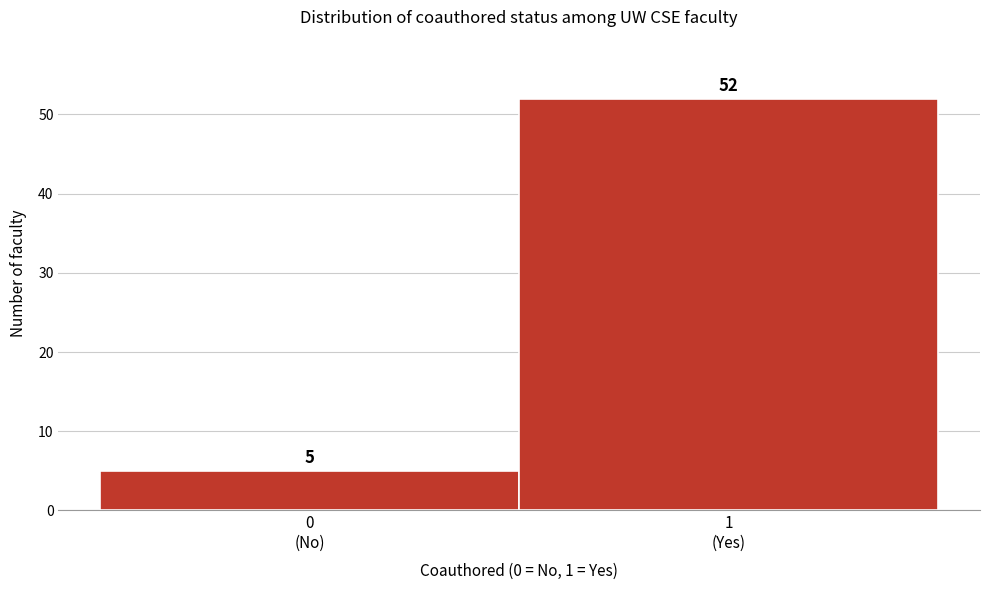

Reading left to right, transcribe all the data shown in this chart.

5	52